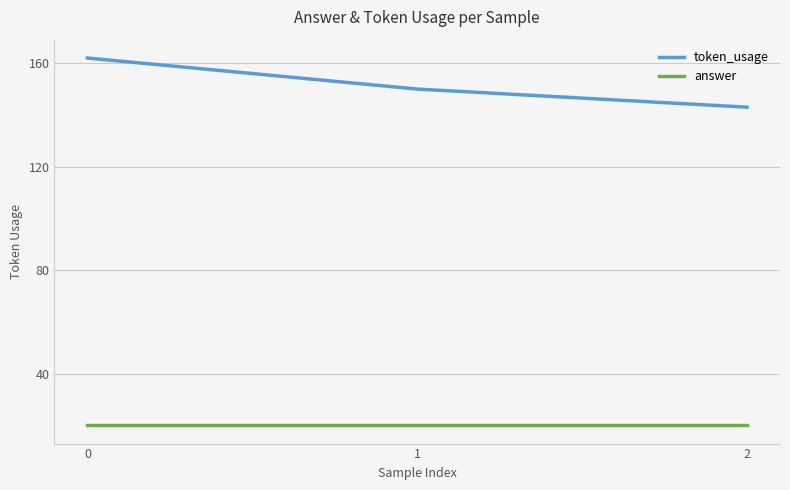

The value of token_usage at 0 is 236. True or false?

False